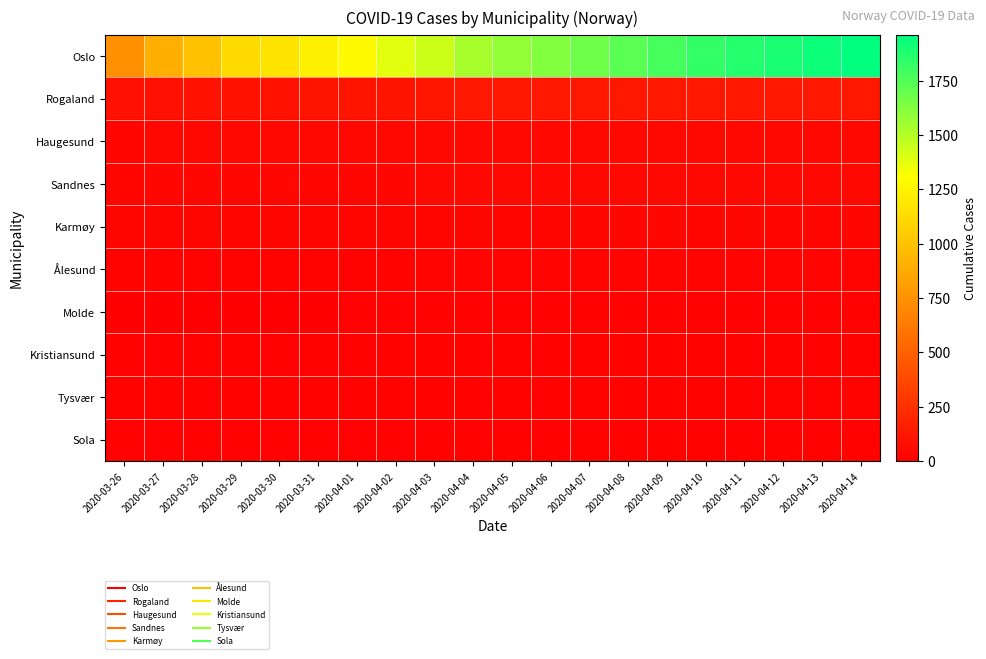

Reading left to right, transcribe all the data shown in this chart.

Oslo: 2020-03-26=743	2020-03-27=898	2020-03-28=989	2020-03-29=1122	2020-03-30=1169	2020-03-31=1233	2020-04-01=1281	2020-04-02=1379	2020-04-03=1438	2020-04-04=1534	2020-04-05=1582	2020-04-06=1626	2020-04-07=1673	2020-04-08=1730	2020-04-09=1780	2020-04-10=1827	2020-04-11=1866	2020-04-12=1893	2020-04-13=1926	2020-04-14=1960
Rogaland: 2020-03-26=87	2020-03-27=88	2020-03-28=97	2020-03-29=98	2020-03-30=98	2020-03-31=106	2020-04-01=107	2020-04-02=110	2020-04-03=117	2020-04-04=124	2020-04-05=124	2020-04-06=125	2020-04-07=125	2020-04-08=125	2020-04-09=125	2020-04-10=125	2020-04-11=125	2020-04-12=125	2020-04-13=125	2020-04-14=125
Haugesund: 2020-03-26=41	2020-03-27=47	2020-03-28=47	2020-03-29=47	2020-03-30=47	2020-03-31=47	2020-04-01=48	2020-04-02=48	2020-04-03=48	2020-04-04=49	2020-04-05=49	2020-04-06=49	2020-04-07=49	2020-04-08=49	2020-04-09=49	2020-04-10=49	2020-04-11=49	2020-04-12=49	2020-04-13=49	2020-04-14=49
Sandnes: 2020-03-26=34	2020-03-27=35	2020-03-28=39	2020-03-29=39	2020-03-30=39	2020-03-31=41	2020-04-01=41	2020-04-02=42	2020-04-03=44	2020-04-04=44	2020-04-05=44	2020-04-06=45	2020-04-07=45	2020-04-08=46	2020-04-09=46	2020-04-10=46	2020-04-11=46	2020-04-12=46	2020-04-13=46	2020-04-14=46
Karmøy: 2020-03-26=28	2020-03-27=30	2020-03-28=30	2020-03-29=30	2020-03-30=30	2020-03-31=31	2020-04-01=31	2020-04-02=32	2020-04-03=34	2020-04-04=34	2020-04-05=34	2020-04-06=34	2020-04-07=35	2020-04-08=35	2020-04-09=35	2020-04-10=35	2020-04-11=35	2020-04-12=36	2020-04-13=36	2020-04-14=36
Ålesund: 2020-03-26=20	2020-03-27=20	2020-03-28=20	2020-03-29=20	2020-03-30=20	2020-03-31=20	2020-04-01=21	2020-04-02=22	2020-04-03=24	2020-04-04=25	2020-04-05=25	2020-04-06=25	2020-04-07=24	2020-04-08=24	2020-04-09=25	2020-04-10=25	2020-04-11=25	2020-04-12=25	2020-04-13=26	2020-04-14=26
Molde: 2020-03-26=6	2020-03-27=6	2020-03-28=6	2020-03-29=6	2020-03-30=6	2020-03-31=6	2020-04-01=9	2020-04-02=9	2020-04-03=12	2020-04-04=14	2020-04-05=14	2020-04-06=14	2020-04-07=14	2020-04-08=14	2020-04-09=14	2020-04-10=14	2020-04-11=14	2020-04-12=14	2020-04-13=14	2020-04-14=14
Kristiansund: 2020-03-26=8	2020-03-27=8	2020-03-28=11	2020-03-29=11	2020-03-30=11	2020-03-31=11	2020-04-01=11	2020-04-02=12	2020-04-03=16	2020-04-04=16	2020-04-05=17	2020-04-06=19	2020-04-07=18	2020-04-08=18	2020-04-09=18	2020-04-10=18	2020-04-11=18	2020-04-12=18	2020-04-13=18	2020-04-14=18
Tysvær: 2020-03-26=13	2020-03-27=14	2020-03-28=15	2020-03-29=15	2020-03-30=15	2020-03-31=15	2020-04-01=17	2020-04-02=18	2020-04-03=18	2020-04-04=18	2020-04-05=18	2020-04-06=19	2020-04-07=19	2020-04-08=19	2020-04-09=19	2020-04-10=19	2020-04-11=19	2020-04-12=20	2020-04-13=20	2020-04-14=20
Sola: 2020-03-26=10	2020-03-27=10	2020-03-28=11	2020-03-29=11	2020-03-30=11	2020-03-31=11	2020-04-01=11	2020-04-02=11	2020-04-03=13	2020-04-04=13	2020-04-05=13	2020-04-06=13	2020-04-07=13	2020-04-08=13	2020-04-09=13	2020-04-10=13	2020-04-11=13	2020-04-12=13	2020-04-13=13	2020-04-14=13